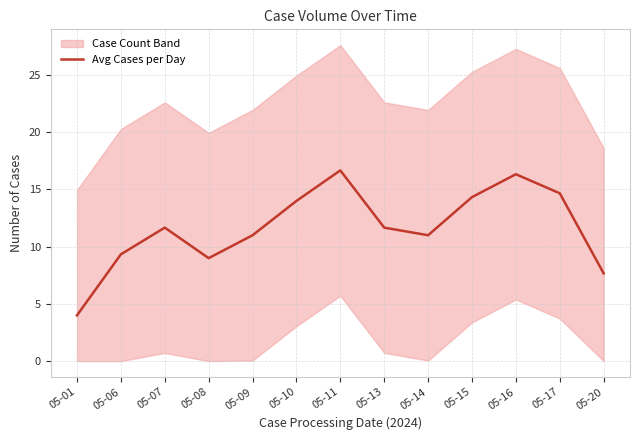

At which category does the chart reach its minimum across all series?

05-01